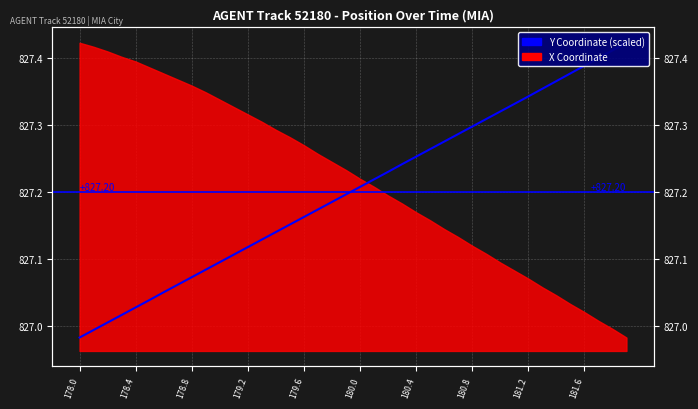

How many categories are shown in the chart?

40